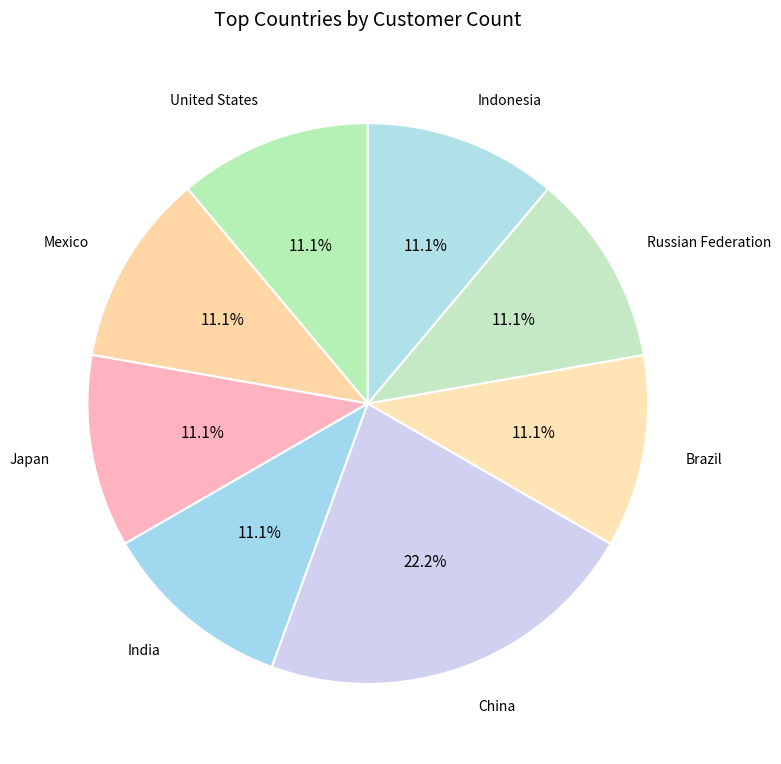

Count the number of slices in the pie.

8